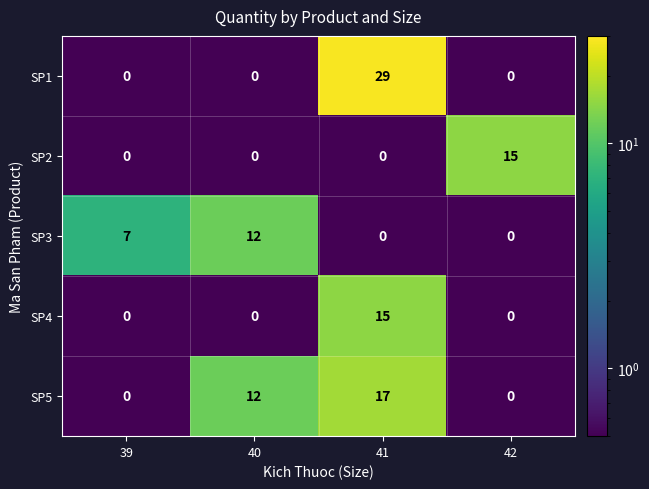

Count the SP4 values in the range 0 to 15.

4